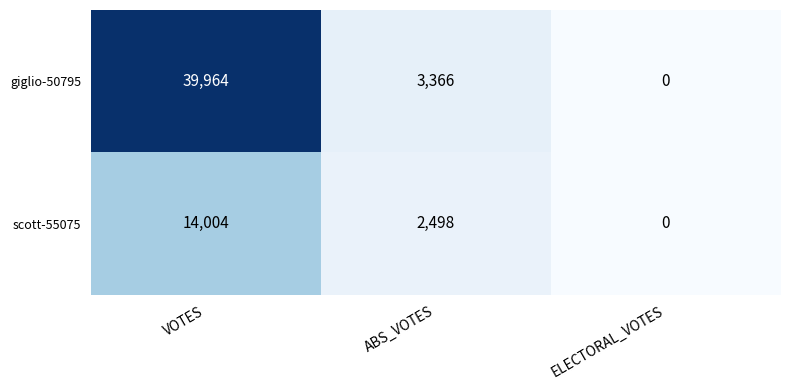

What is the difference between the giglio-50795 values at VOTES and ELECTORAL_VOTES?

39964